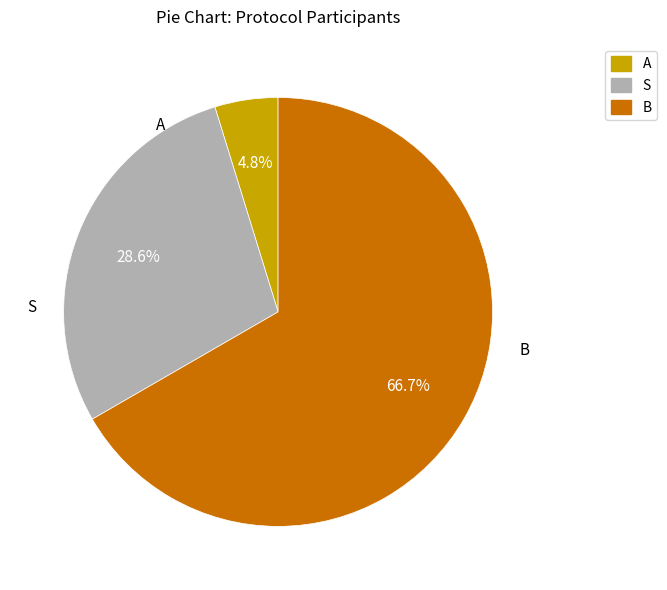

Does B account for over 50% of the chart?

Yes